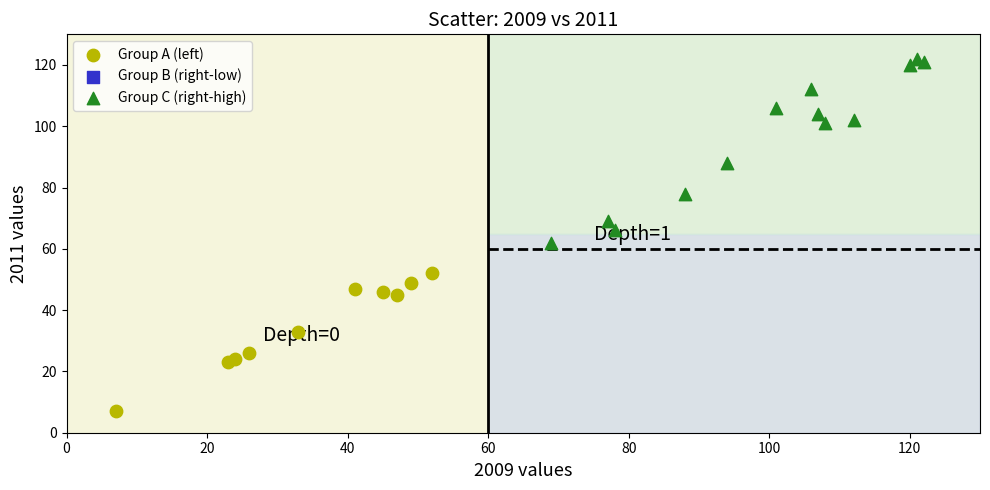

Which series has the largest Y range (max minus min)?

Group C (right-high)